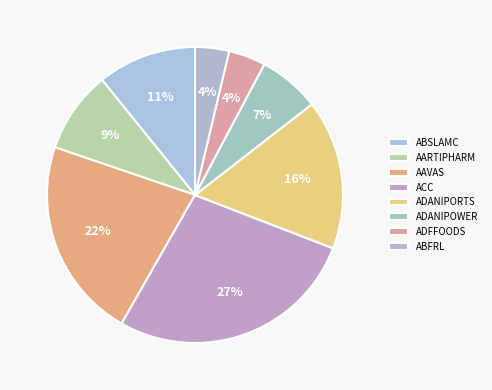

To the nearest percent, what is the average slice percentage?

12%